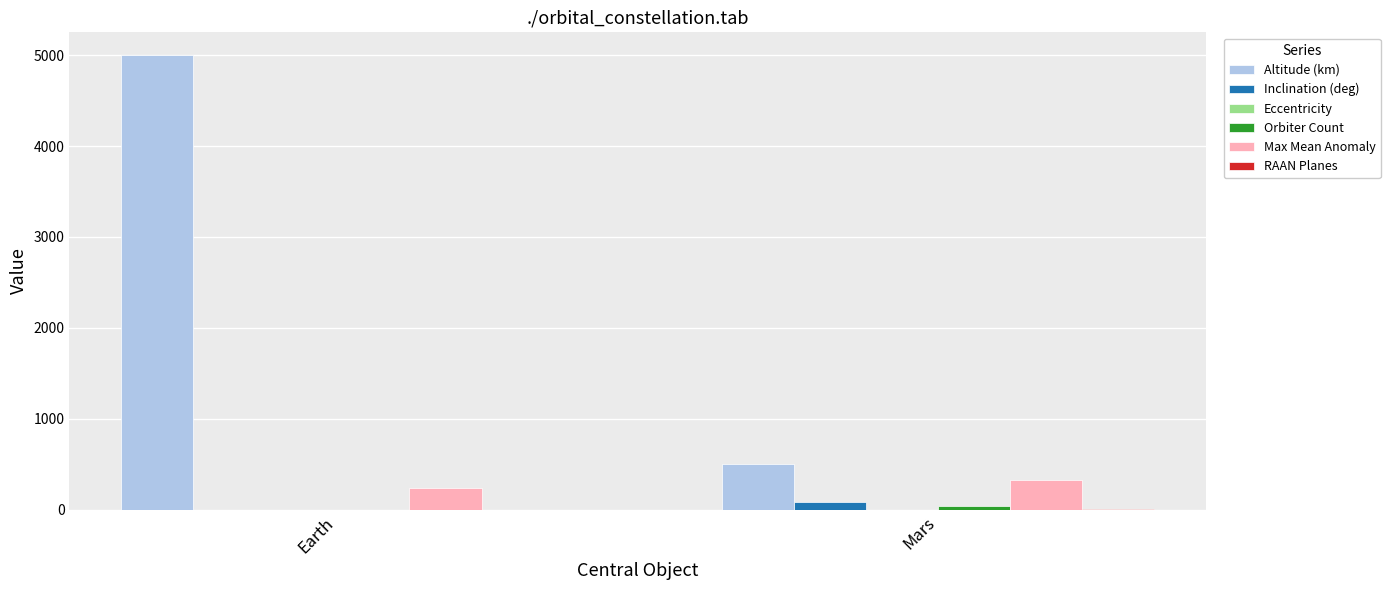

Which series has the largest total across all categories?

Altitude (km)